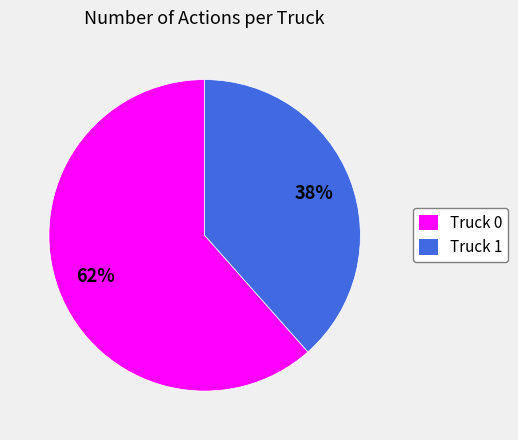

What is the largest slice in the pie chart?

Truck 0